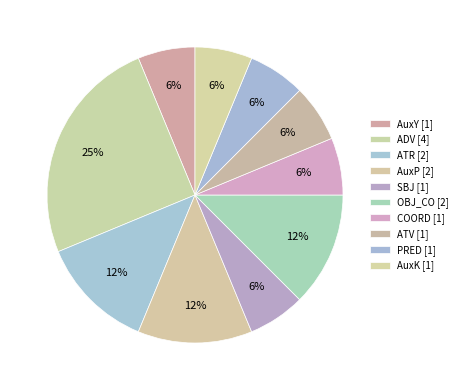

What is the largest slice in the pie chart?

ADV